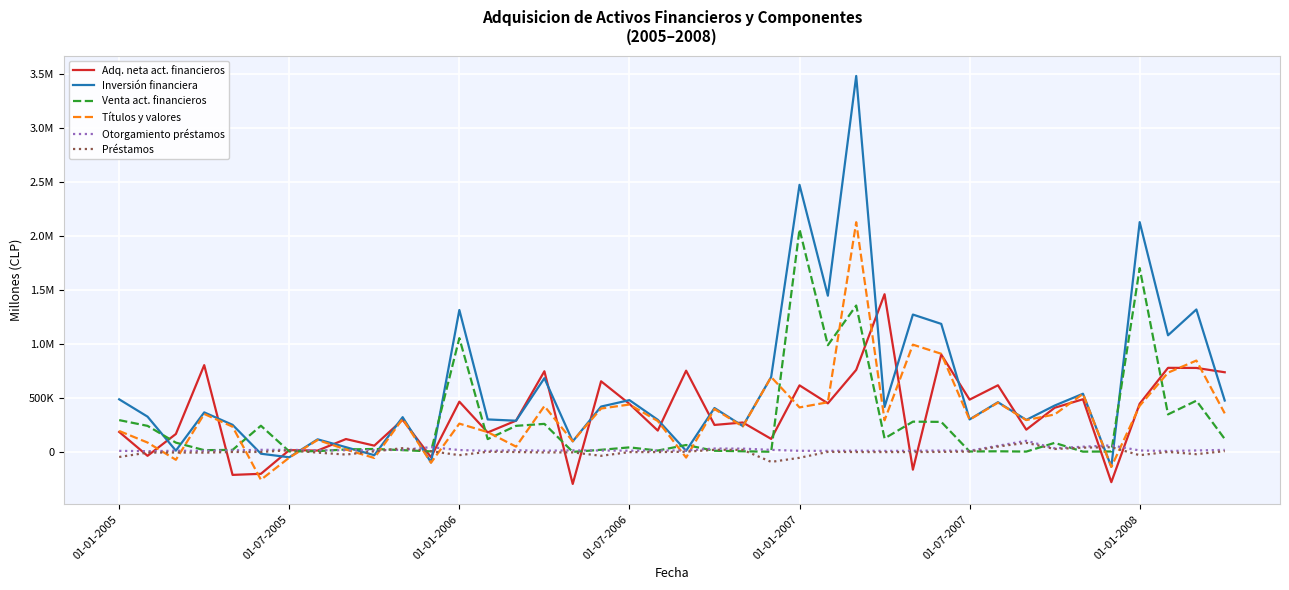

What are all the series names shown in the legend?

Adq. neta act. financieros, Inversión financiera, Venta act. financieros, Títulos y valores, Otorgamiento préstamos, Préstamos